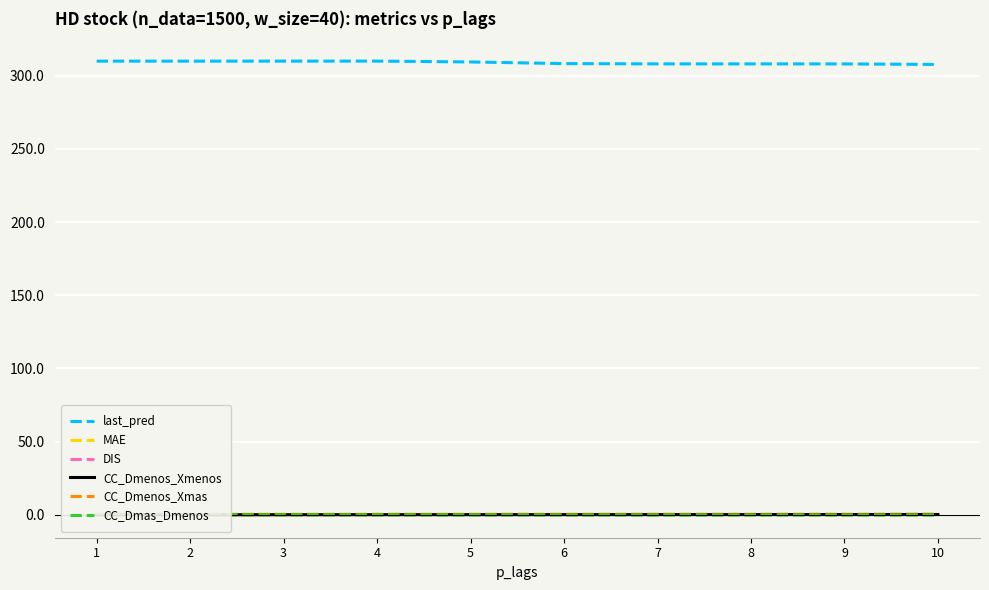

Reading left to right, extract all data points from this chart.

last_pred: 1=309.9	2=310.0	3=310.0	4=310.0	5=309.4	6=308.3	7=308.1	8=308.1	9=308.1	10=307.7
MAE: 1=0.4	2=0.4	3=0.4	4=0.5	5=0.5	6=0.5	7=0.5	8=0.5	9=0.5	10=0.5
DIS: 1=0.2	2=0.2	3=0.2	4=0.2	5=0.2	6=0.2	7=0.2	8=0.2	9=0.2	10=0.2
CC_Dmenos_Xmenos: 1=-0.0	2=0.0	3=0.1	4=0.1	5=0.1	6=0.1	7=0.1	8=0.2	9=0.2	10=0.2
CC_Dmenos_Xmas: 1=-0.0	2=-0.0	3=-0.0	4=-0.0	5=-0.0	6=-0.0	7=-0.0	8=-0.0	9=-0.0	10=-0.0
CC_Dmas_Dmenos: 1=-0.0	2=-0.1	3=-0.1	4=-0.1	5=-0.1	6=-0.1	7=-0.1	8=-0.1	9=-0.2	10=-0.2